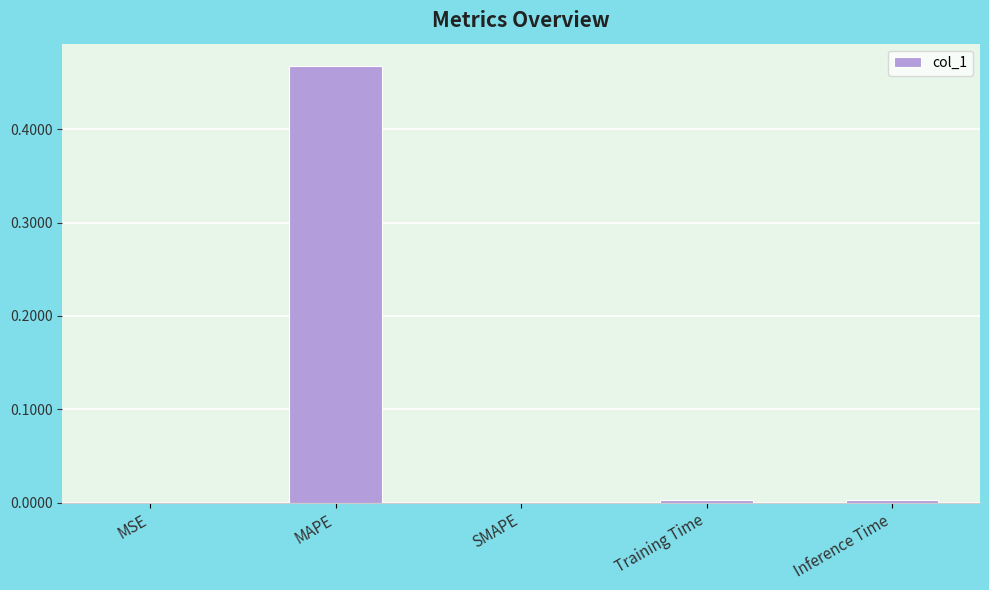

Are the bars grouped side by side (vs. stacked)?

No